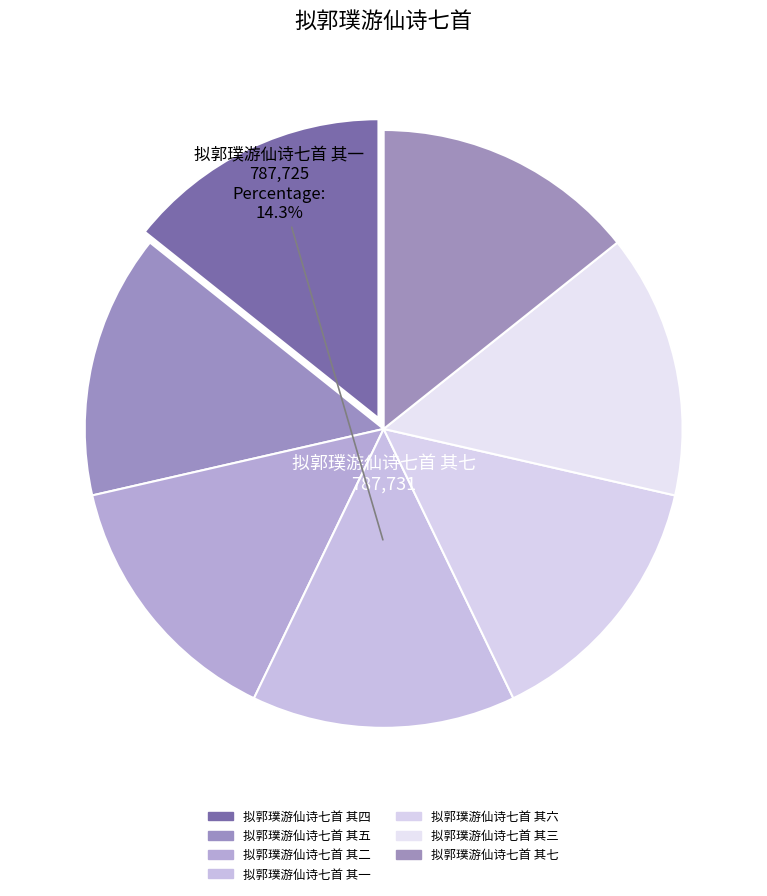

To the nearest percent, what is the combined percentage of 拟郭璞游仙诗七首 其五 and 拟郭璞游仙诗七首 其六?

29%